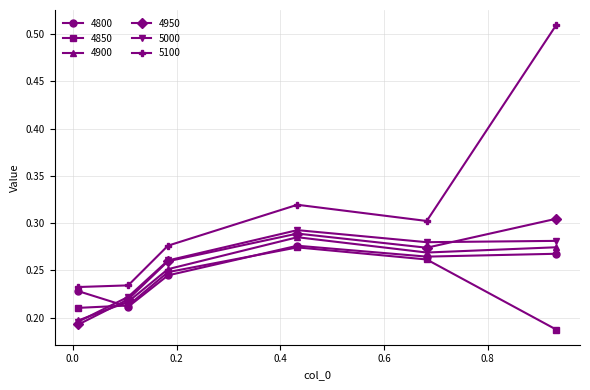

How many 5000 values are between 0 and 1?

6